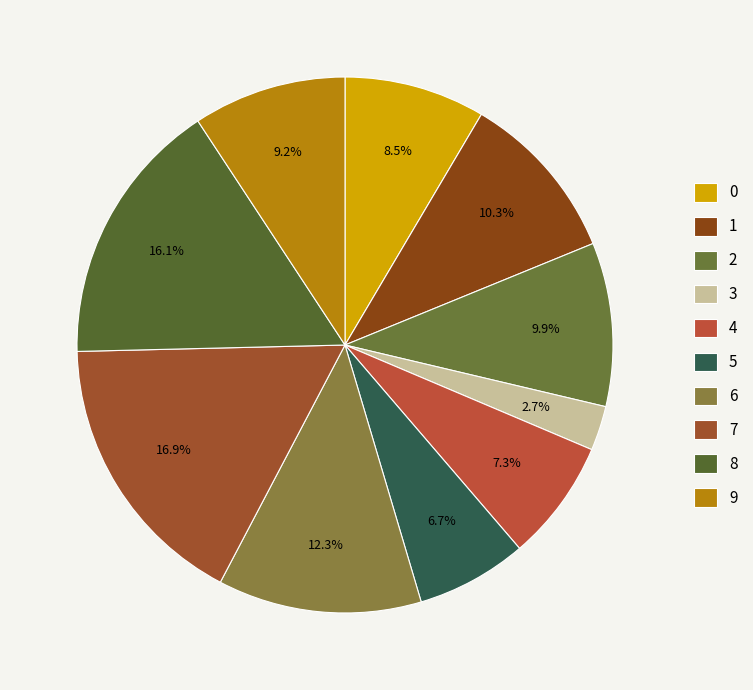

To the nearest percent, what percentage of the pie is 5?

7%